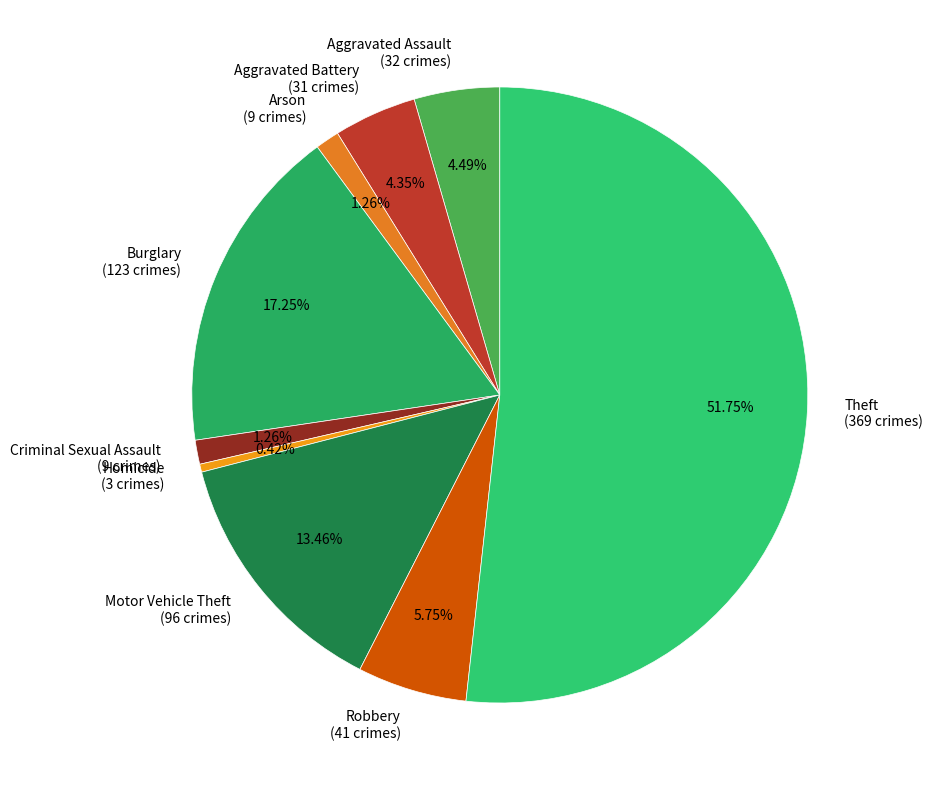

How many slices are in this pie chart?

9